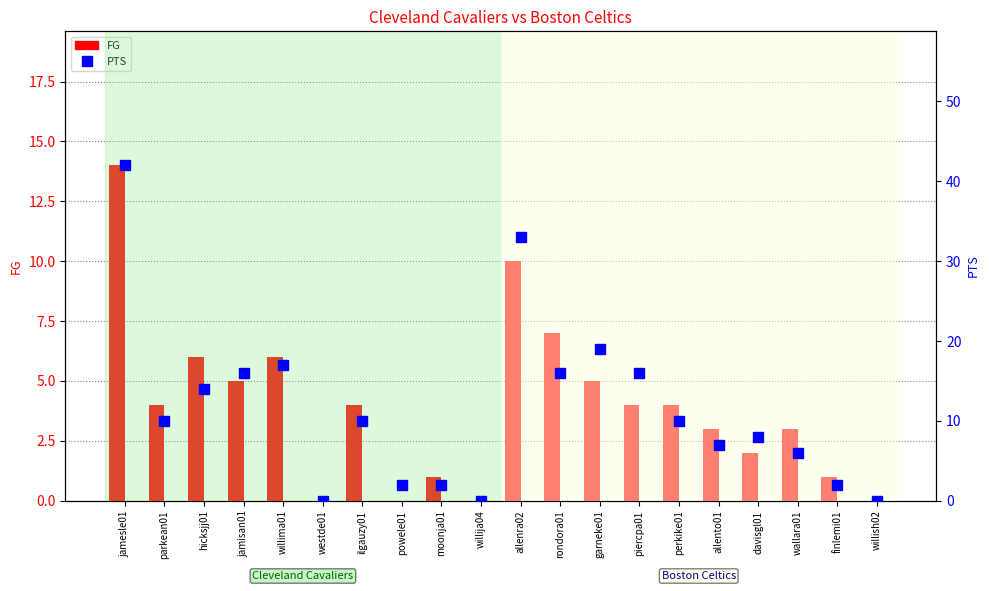

Between willima01 and westde01, which series saw the biggest shift?

PTS